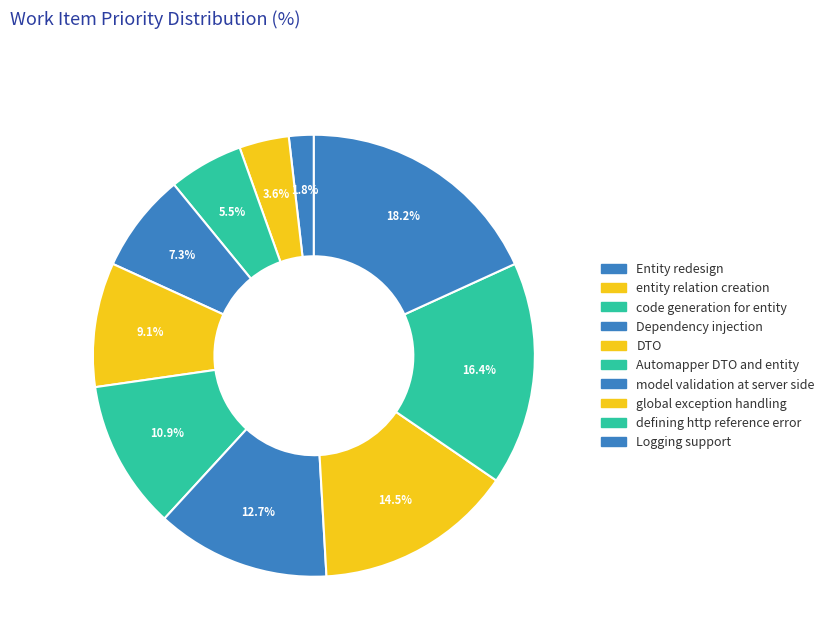

What is the largest slice in the pie chart?

Logging support